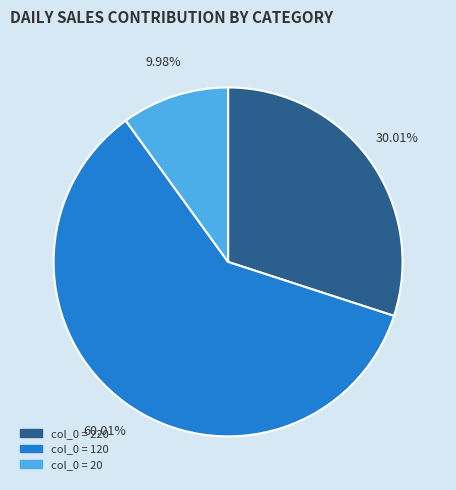

Does any single category account for the majority?

Yes